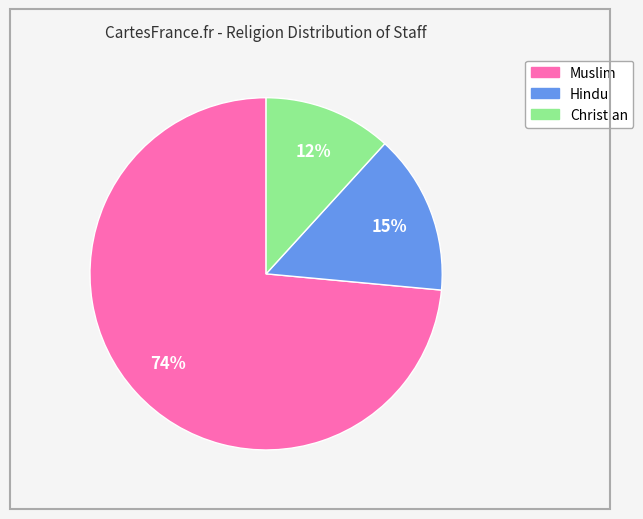

Is it true that Christian is 12% of the pie?

True